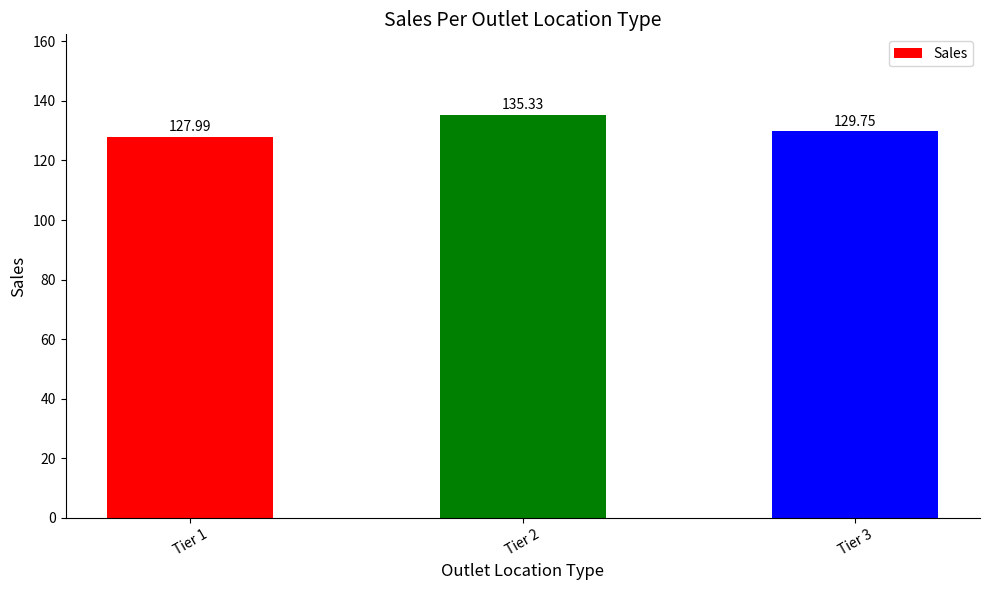

Where does the data first go above 129?

Tier 2